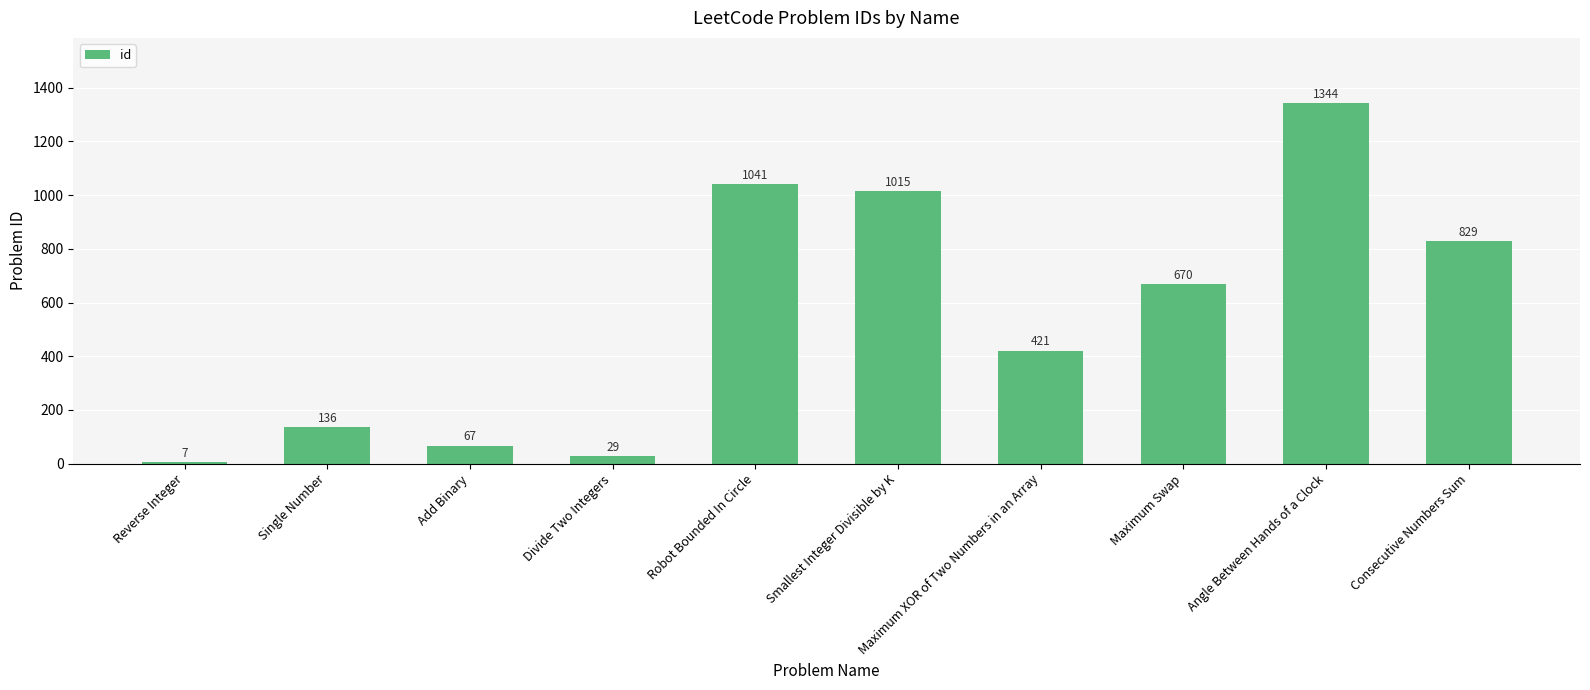

What is the smallest value displayed?

7